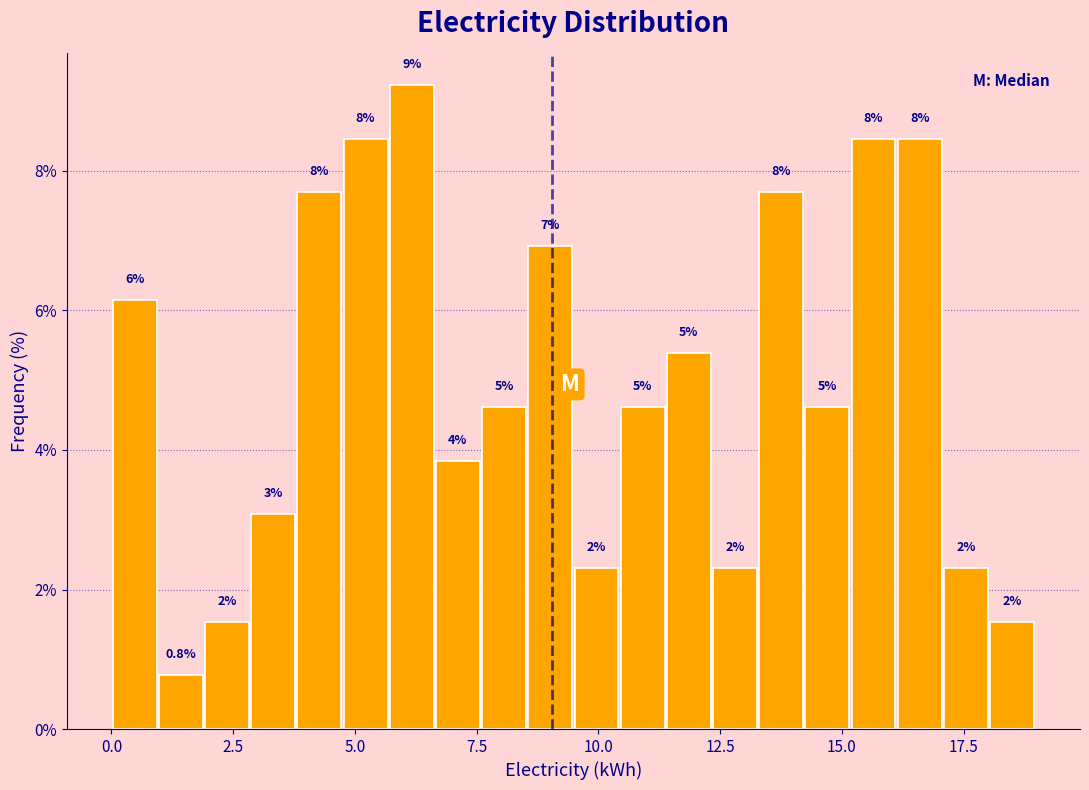

Read against the x-axis, roughly where is the centre of the tallest bar?

6.0